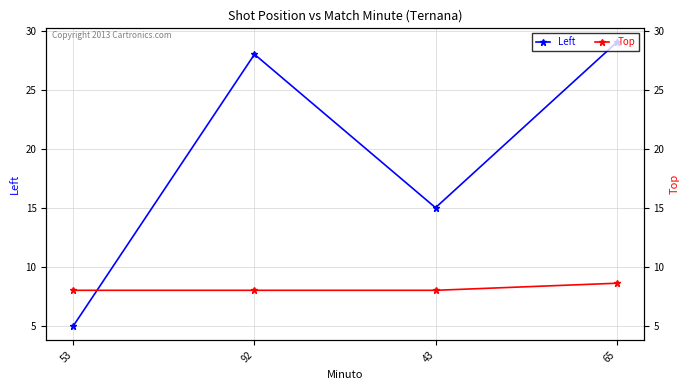

The value of Left at 65 is 29.0. True or false?

True